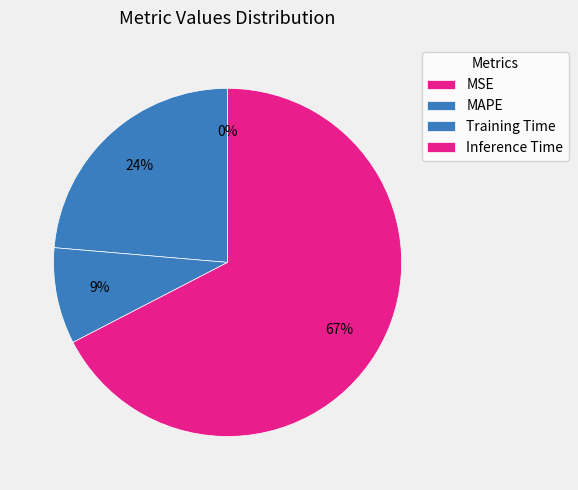

Is there any slice that represents more than half of the pie?

Yes